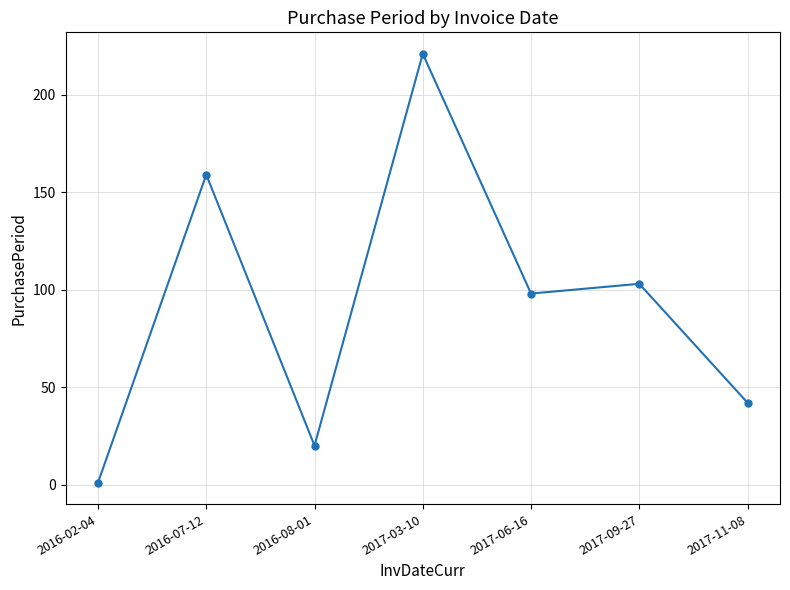

What is the sum of all values?

644